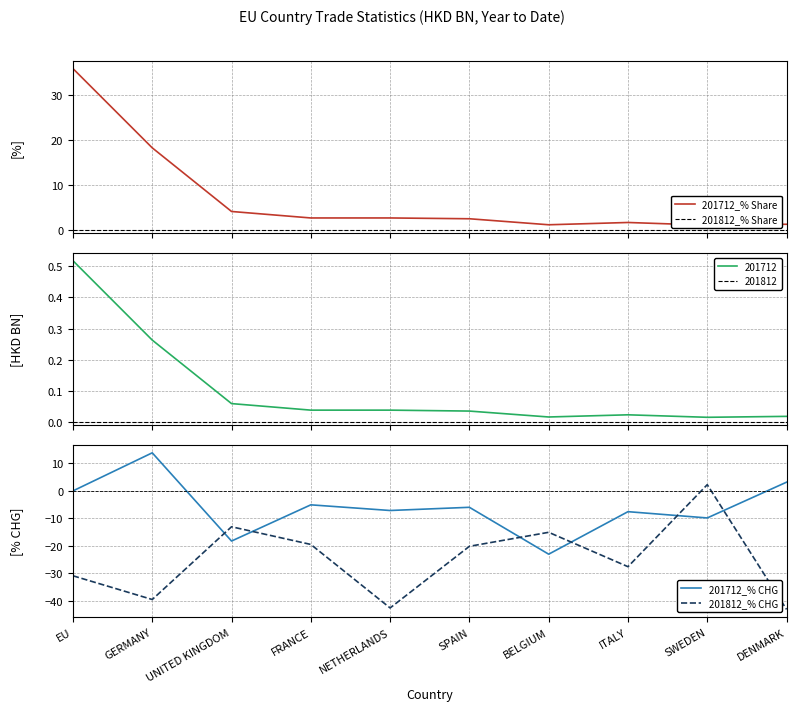

What is the total value across all series at ITALY?

-33.6